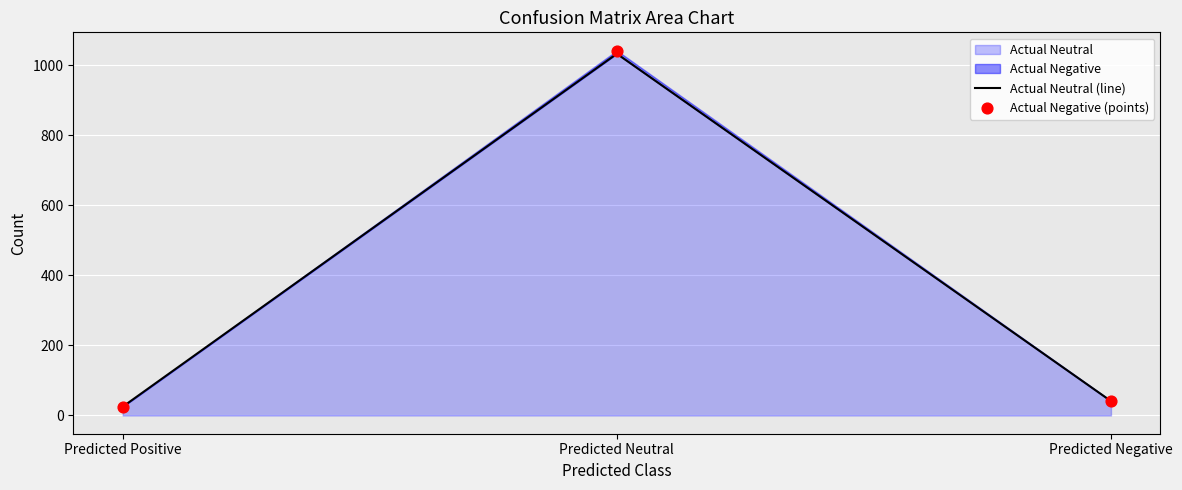

Which series has the largest Y range (max minus min)?

Actual Negative (points)